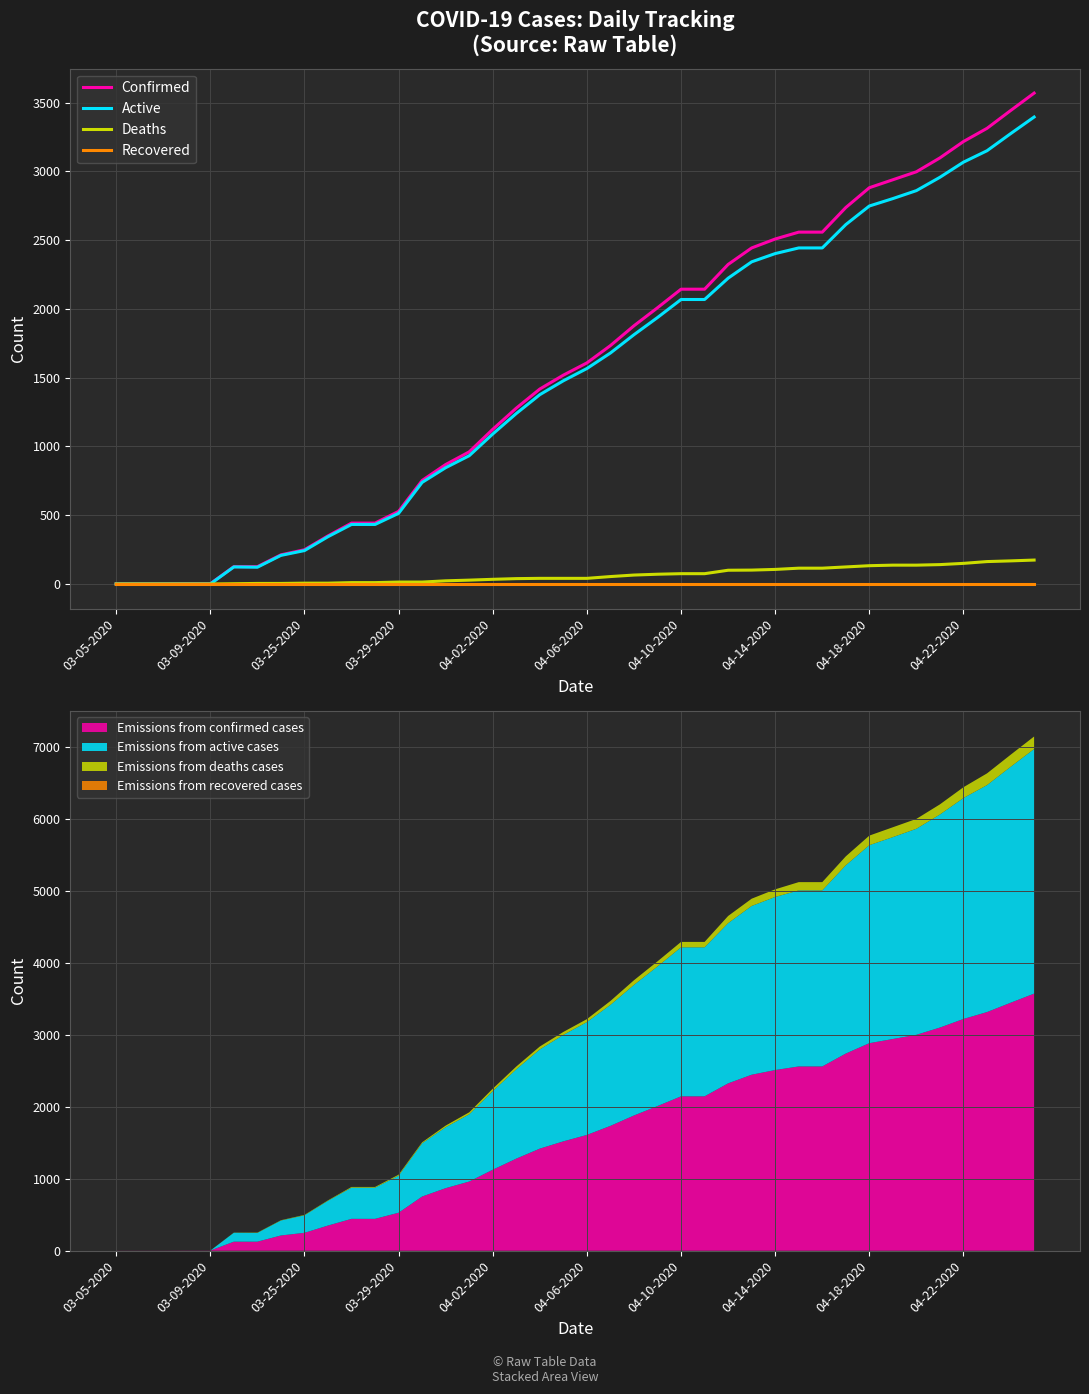

What is the difference between the maximum and second lowest values in the Confirmed series?

3569